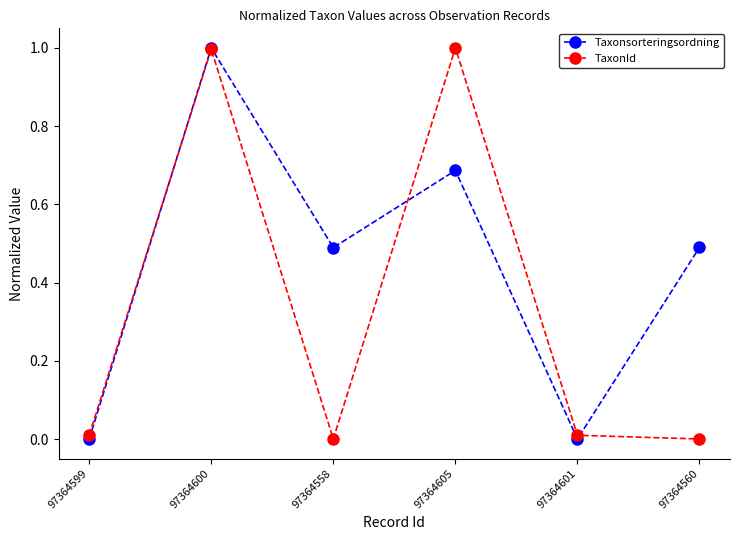

The value of TaxonId at 97364558 is -0.7. True or false?

False